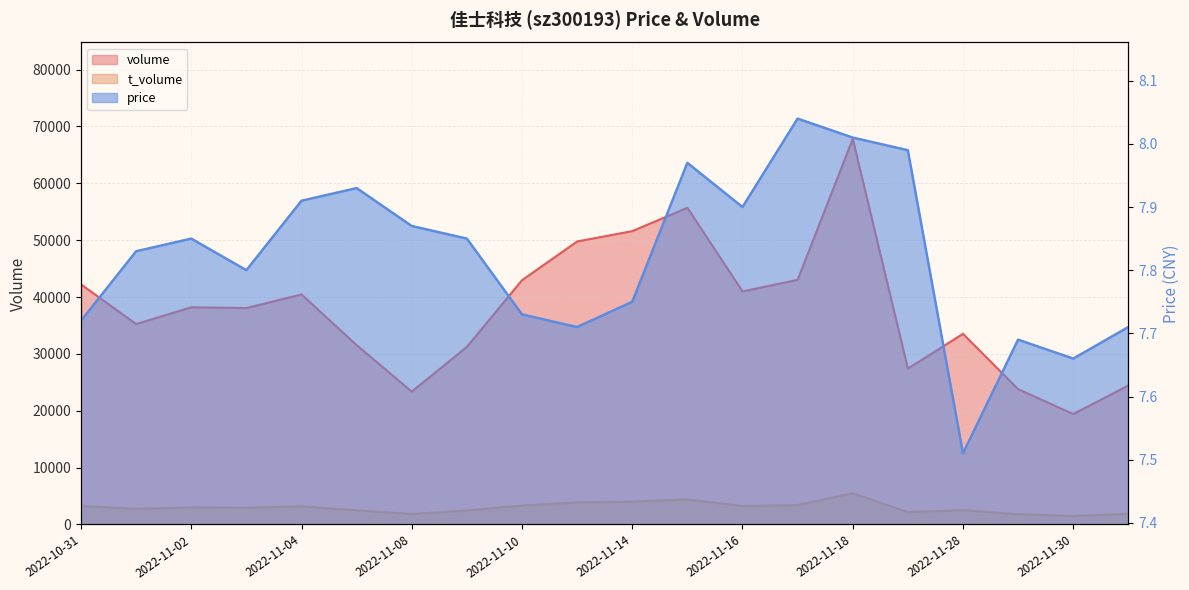

How many lines are shown in the chart?

3